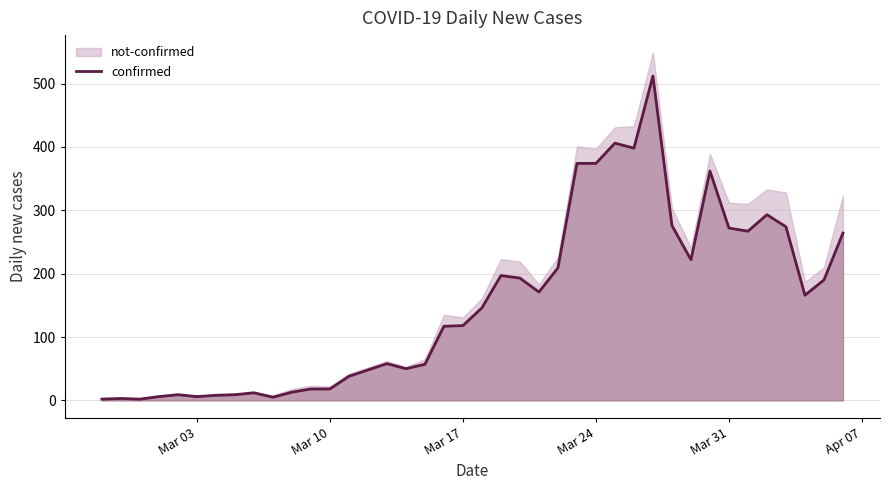

What is the value of the 34th point from the left?

272